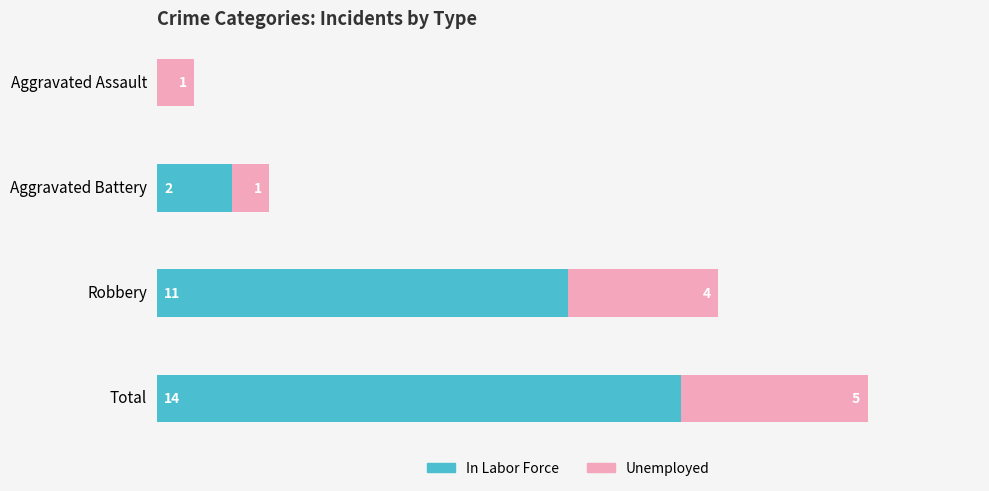

At which label does In Labor Force reach its peak?

Total